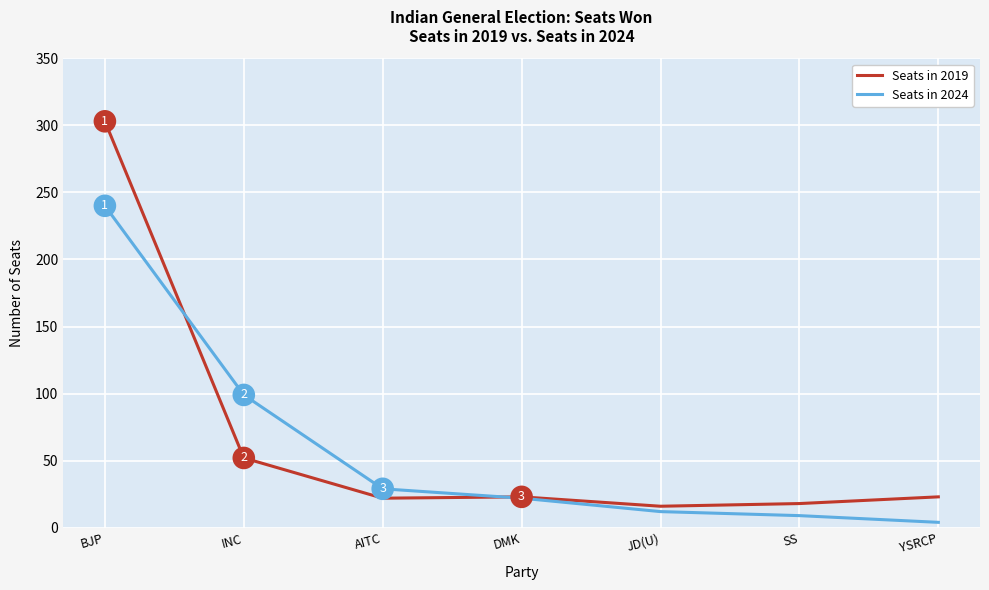

What are all the series names shown in the legend?

Seats in 2019, Seats in 2024